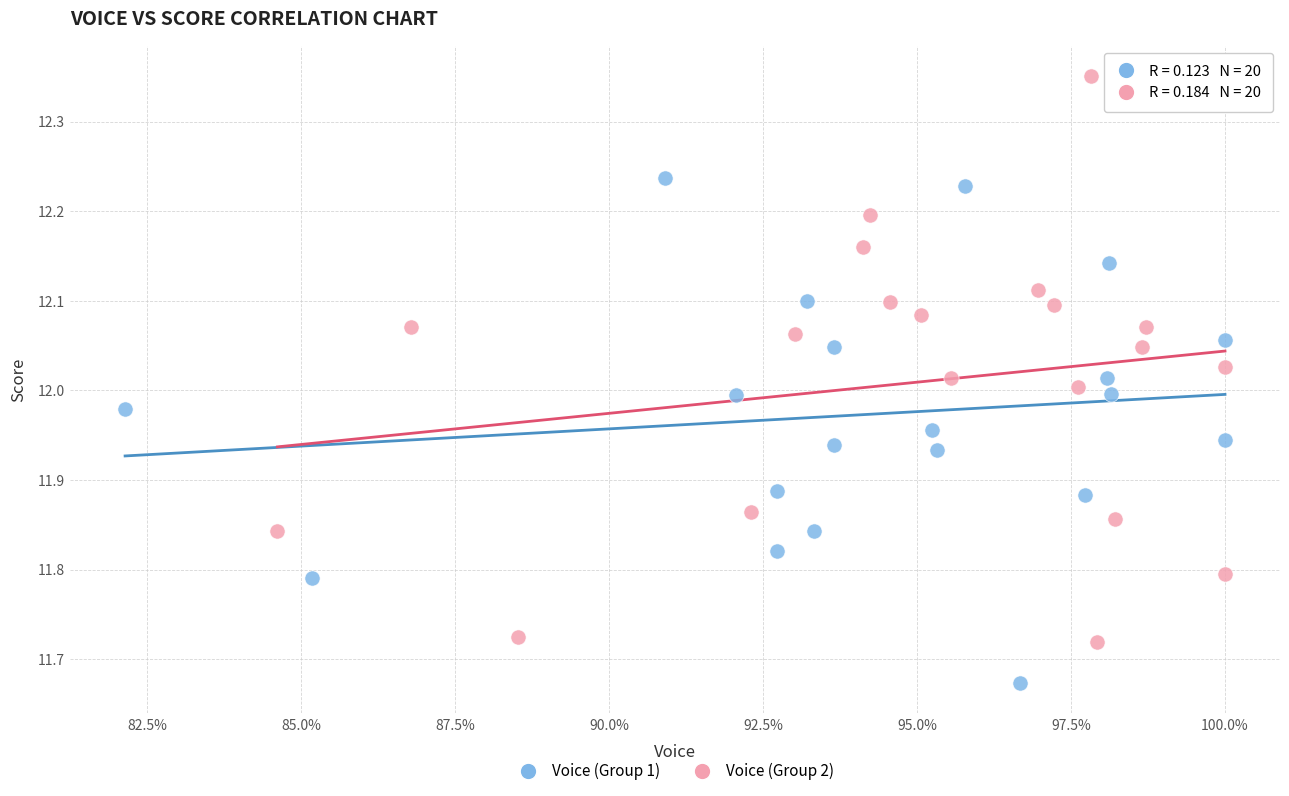

Which series reaches the minimum Y coordinate?

Voice (Group 1)